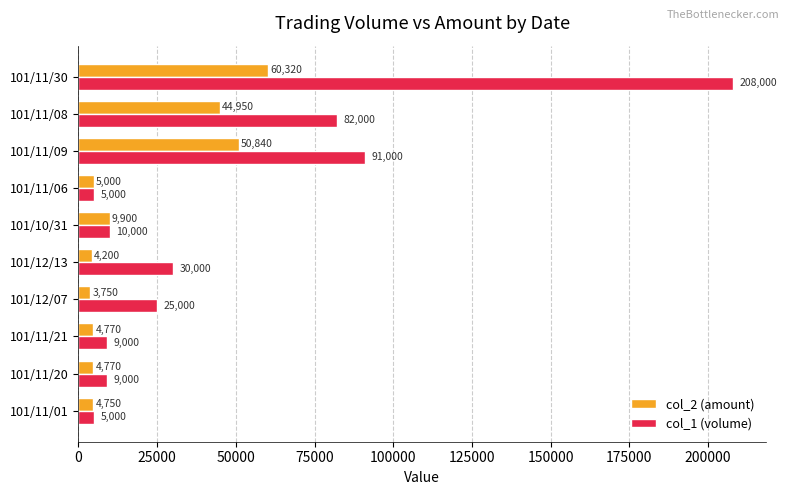

Between 101/11/09 and 101/11/30, which series saw the biggest shift?

col_1 (volume)